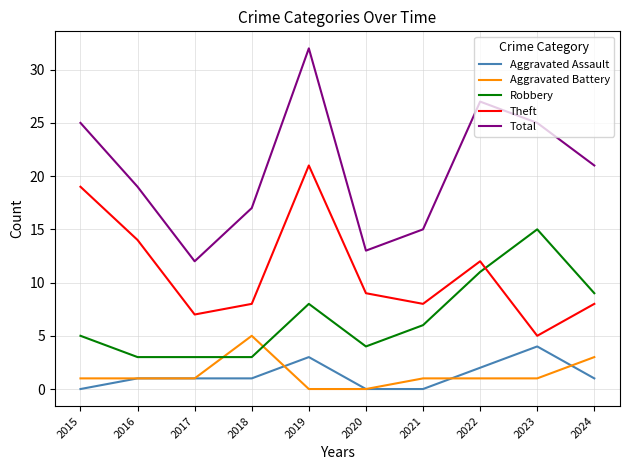

Is this an area chart (filled region under the line)?

No